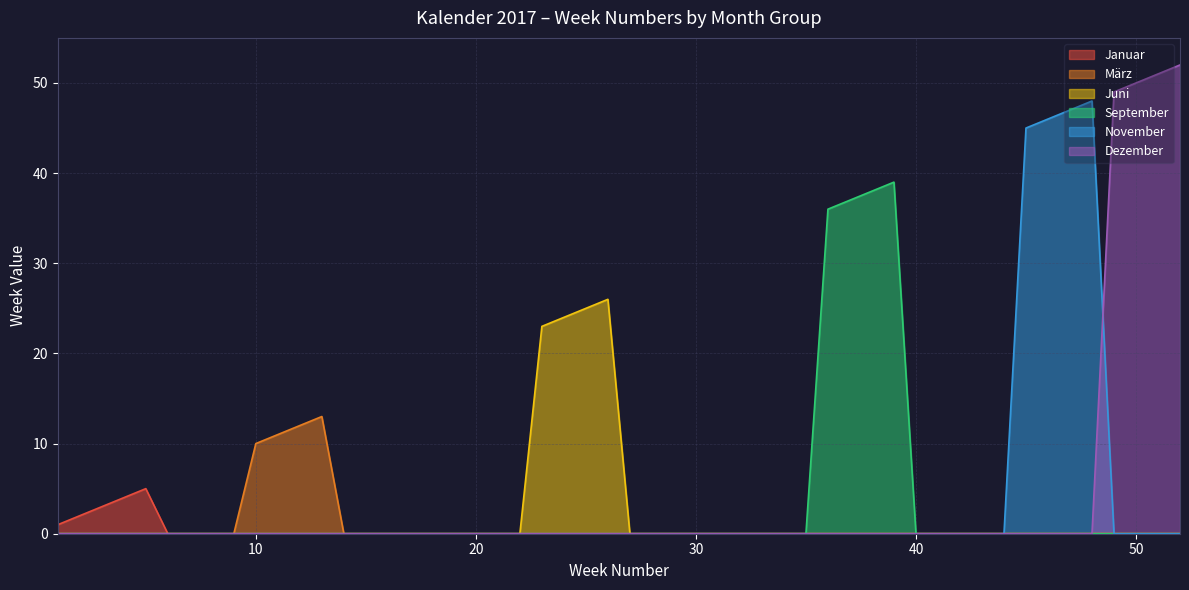

How many data points in KW (Jan) are less than 7?

6